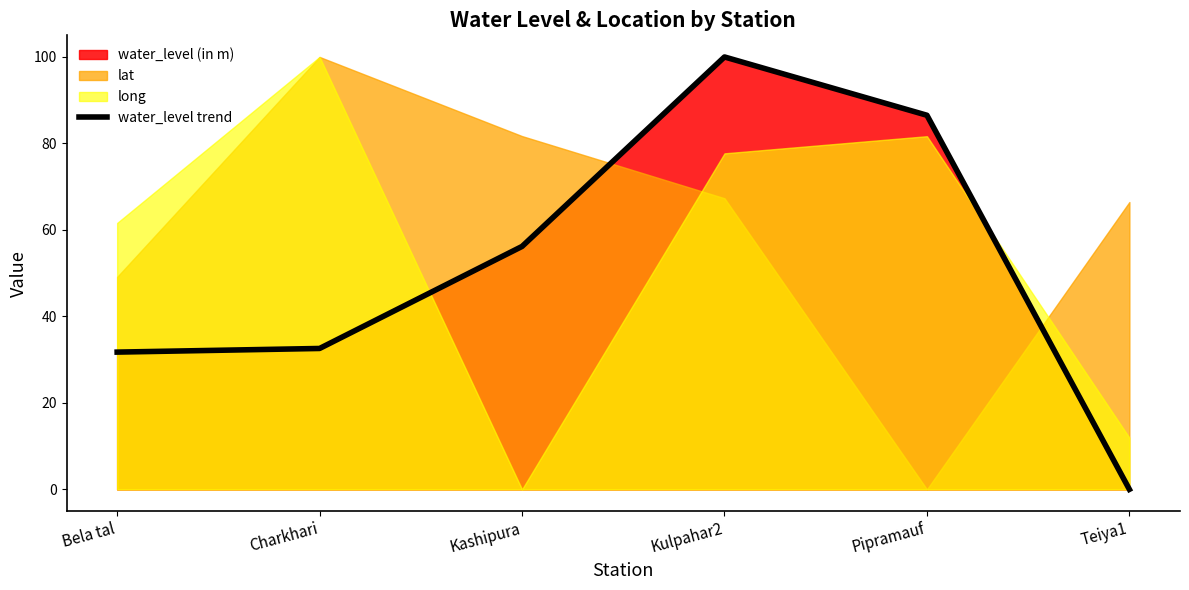

What is the value of the 1st point from the left?

31.7